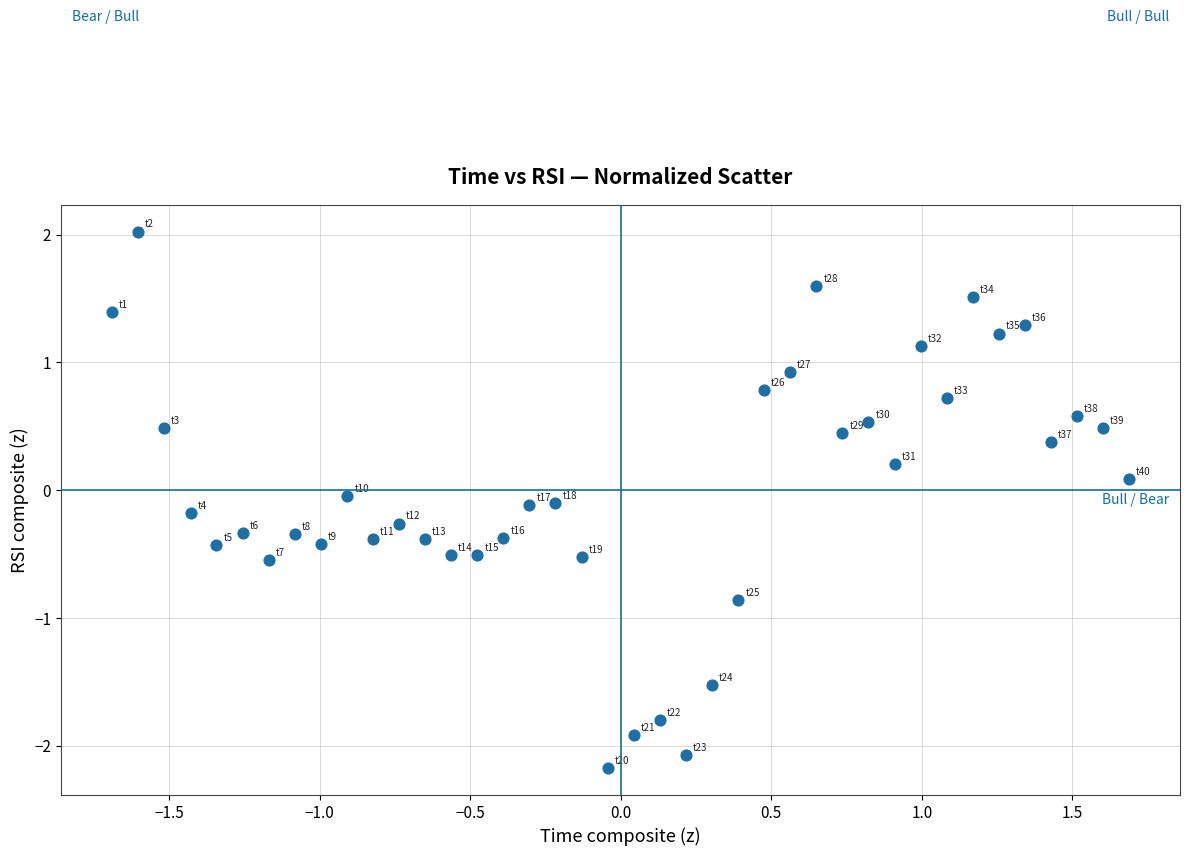

What is the range of Y values (max minus min)?

4.2